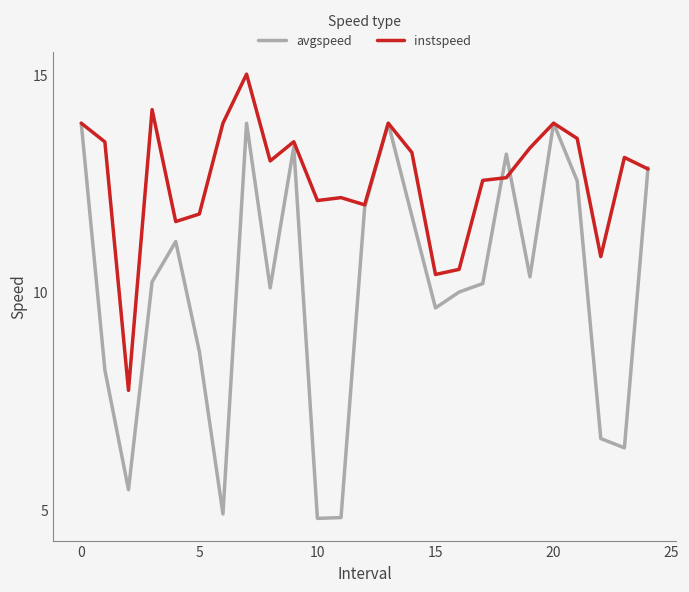

What is the maximum value shown in the chart?

15.0